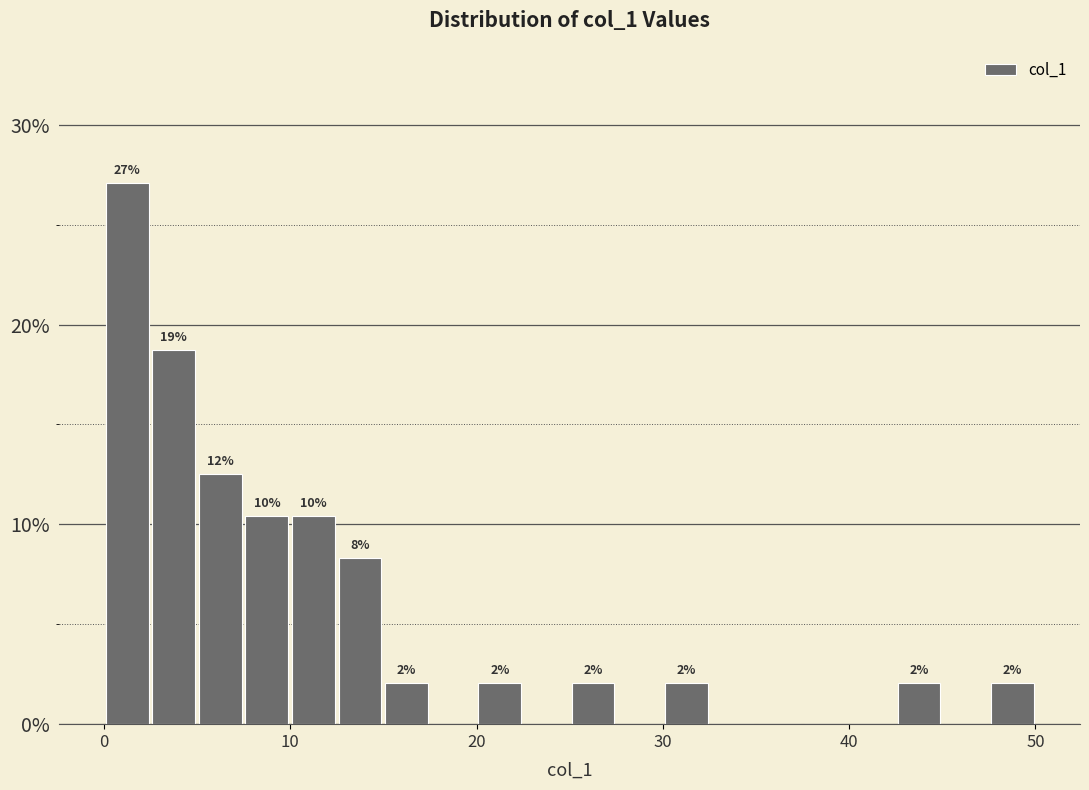

Around what value on the x-axis is the tallest bar? Give the approximate position of its centre, as read against the axis.

1